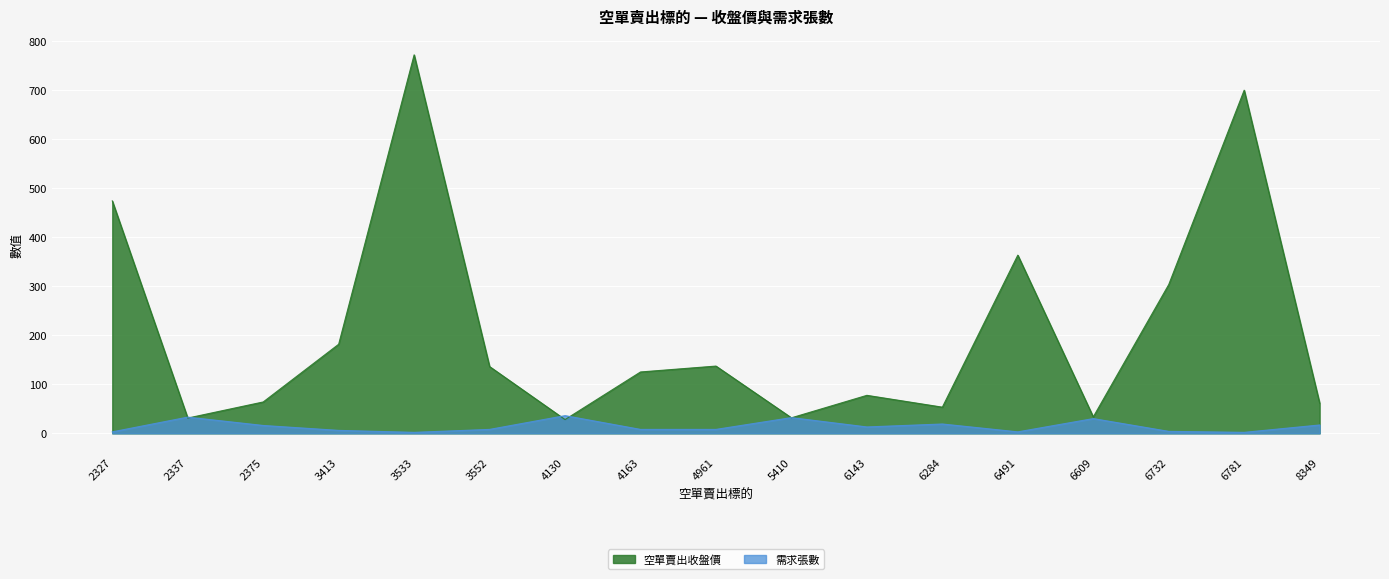

What is the value of the 空單賣出收盤價 point at the 3rd from the left?

63.9